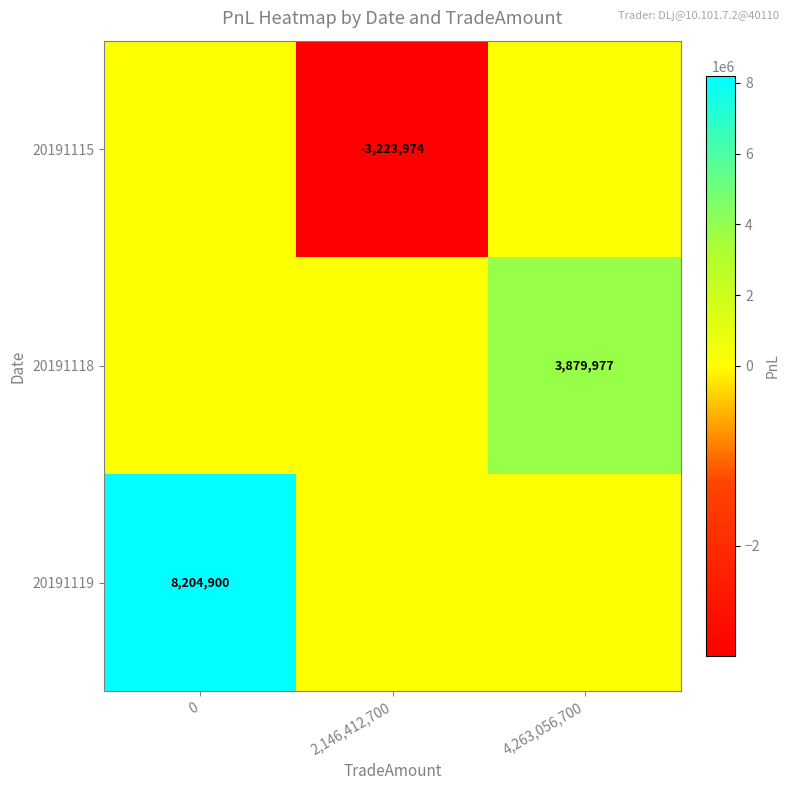

True or false: 20191119 has a value of 8204900 at 0.

True